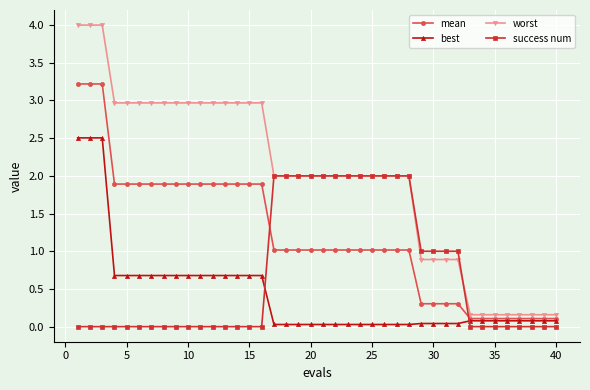

Which series has the largest range (max minus min)?

worst